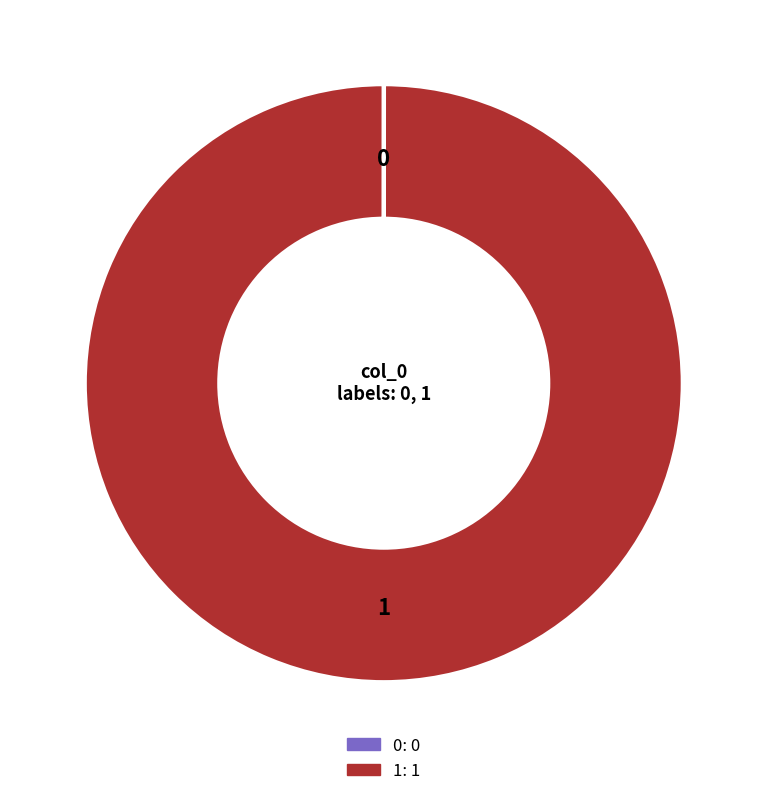

Which category accounts for the majority?

1